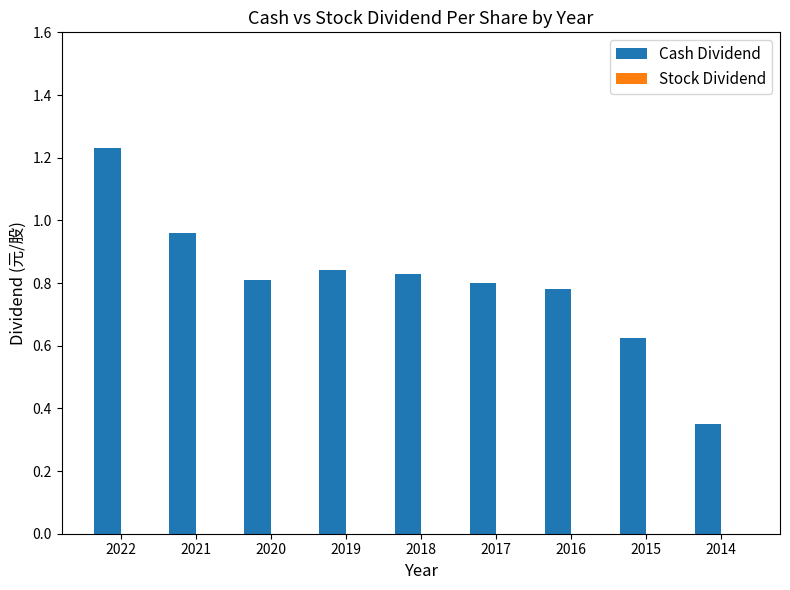

Where is the data nearest to the value 0?

2014